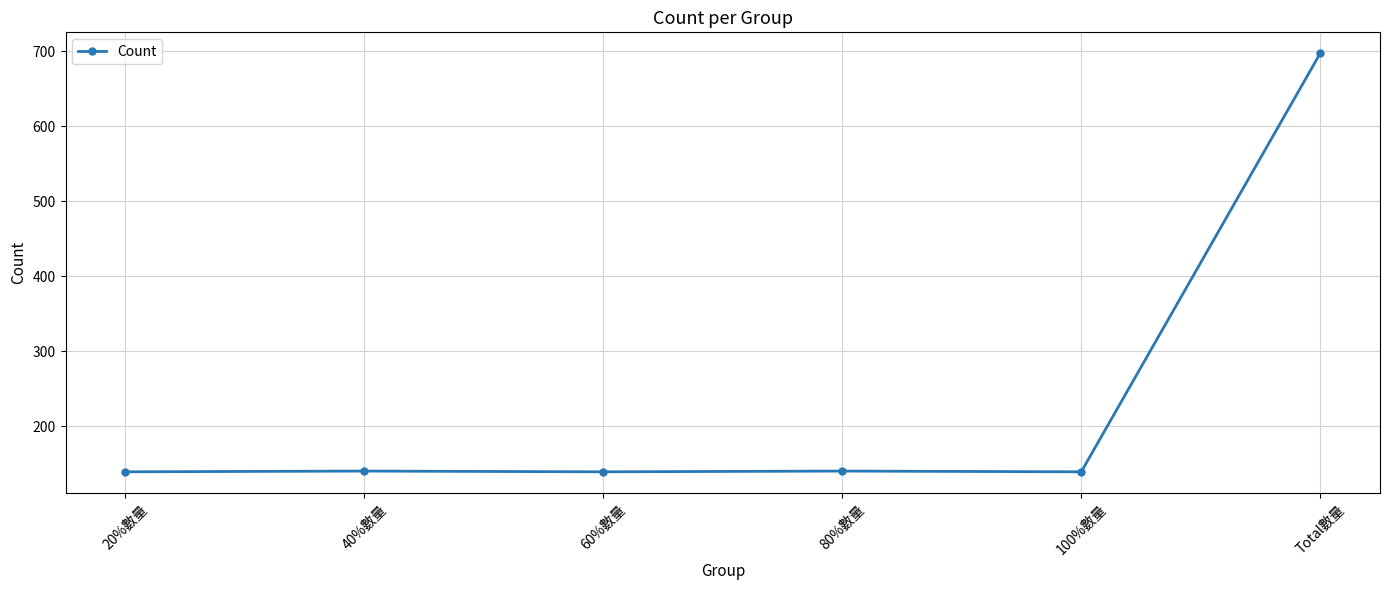

What is the greatest value displayed?

697